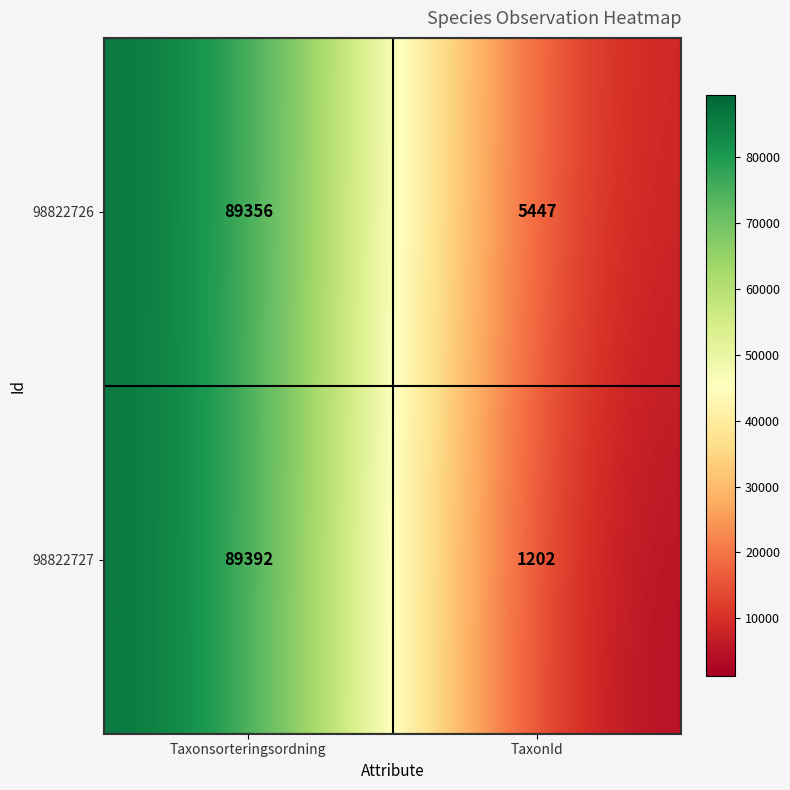

At which category does the chart reach its minimum across all series?

TaxonId